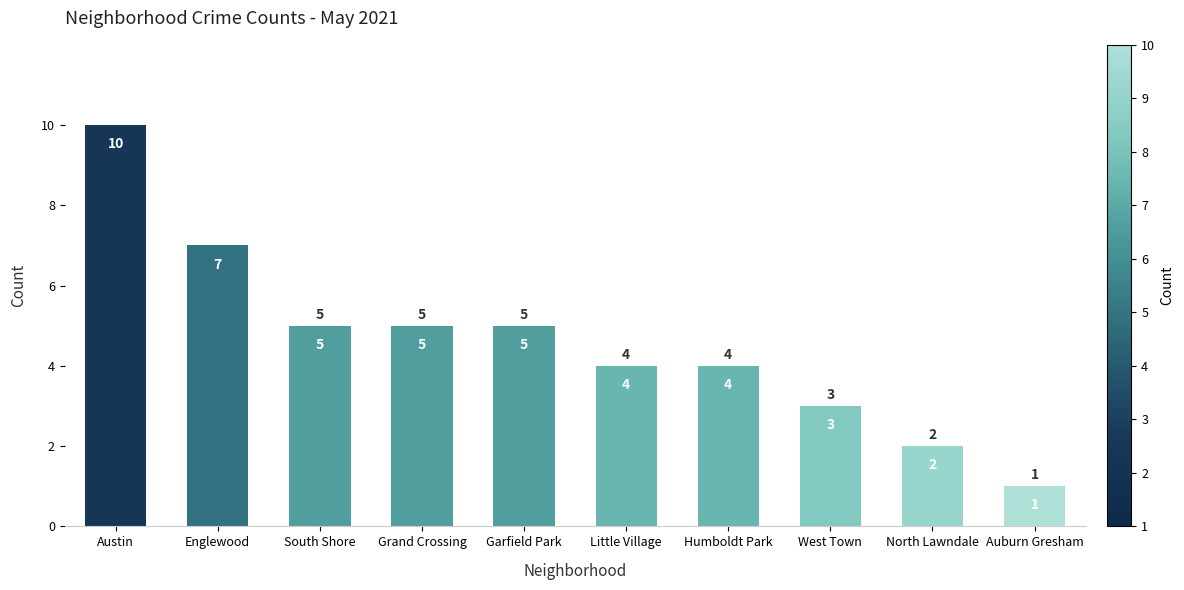

How many values are below 5?

5